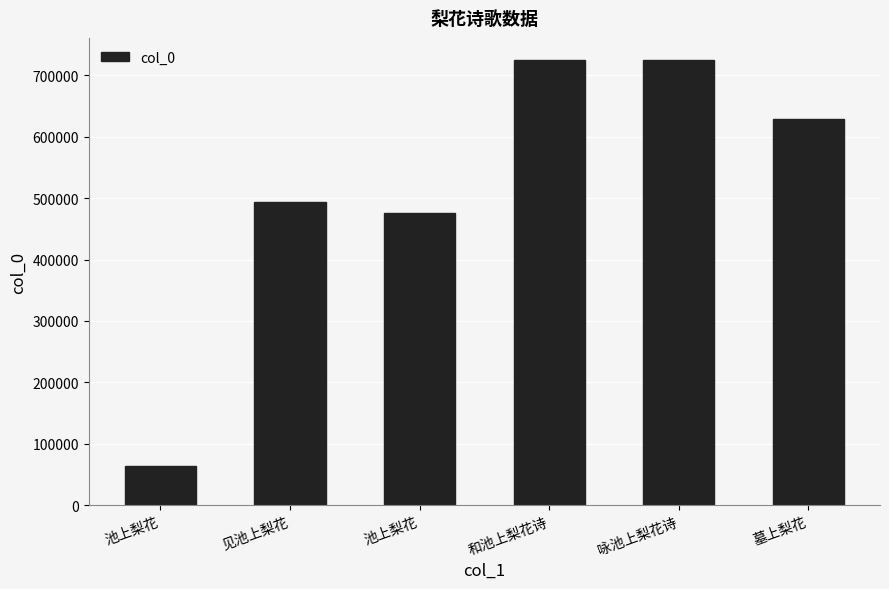

How many bars are there in total?

6